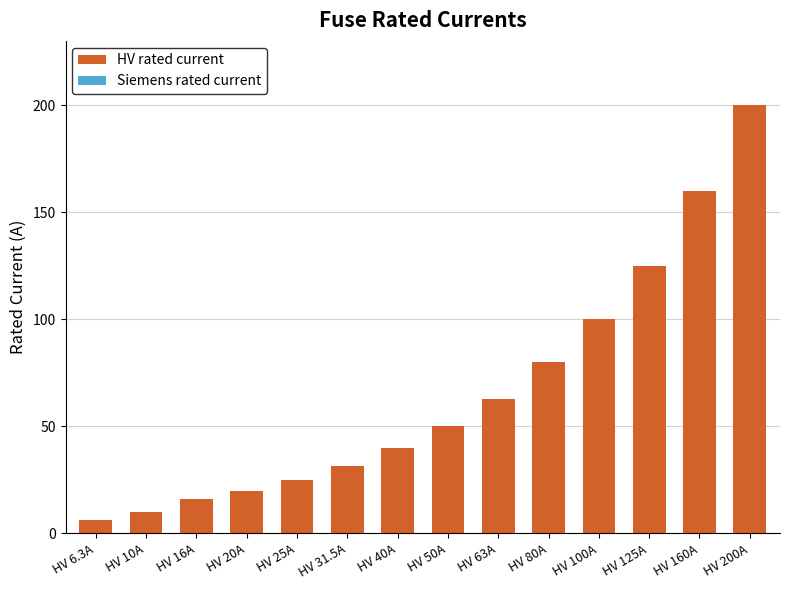

Is it true that the value at HV 160A is 246.8?

False